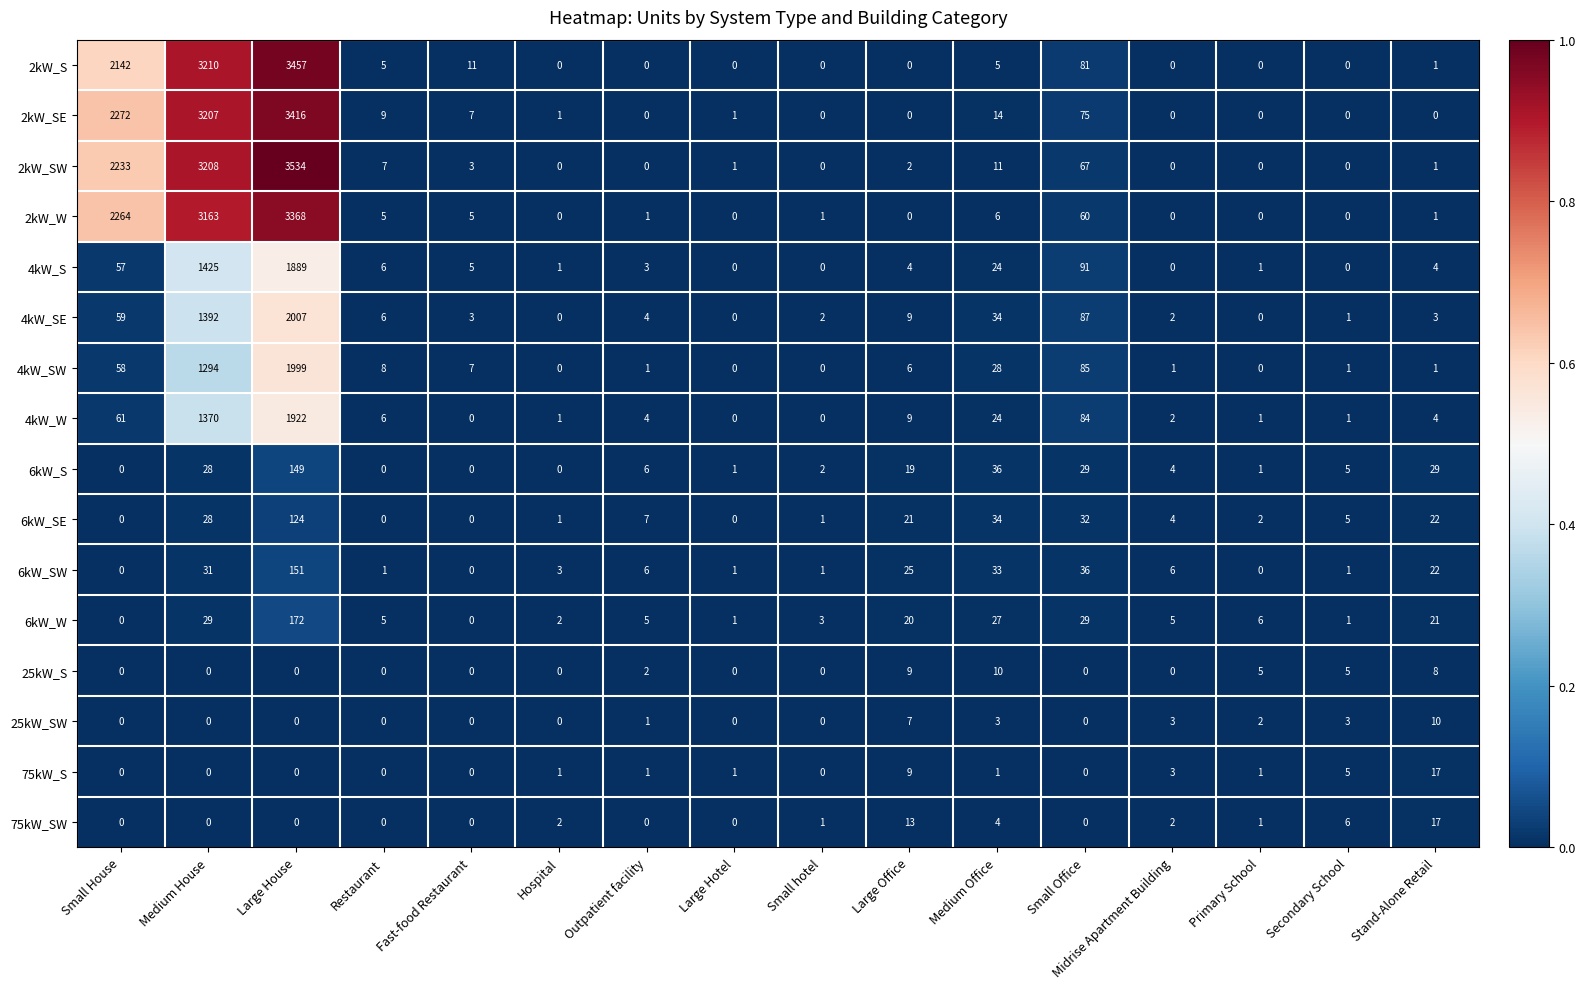

Which series has the largest total across all categories?

2kW_SW